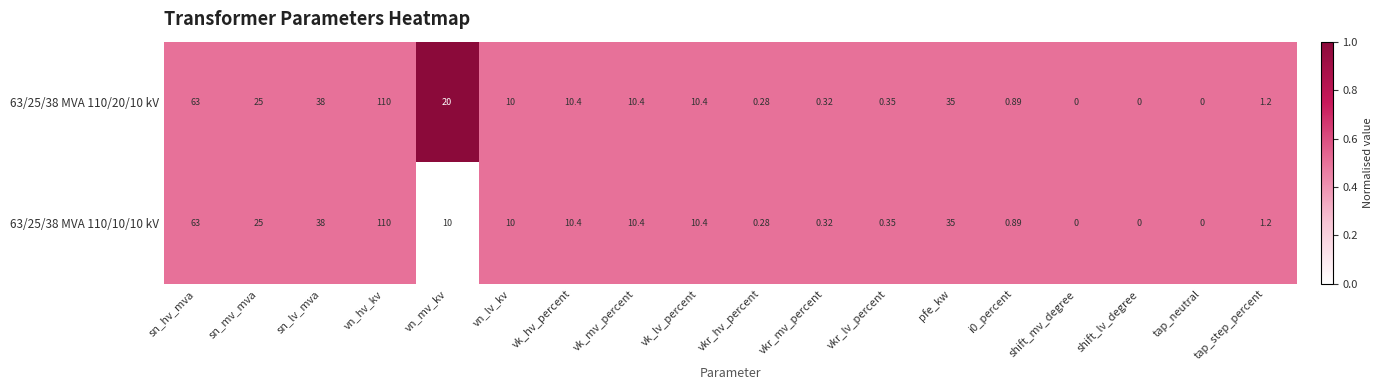

Which category has the highest value across all series?

vn_hv_kv